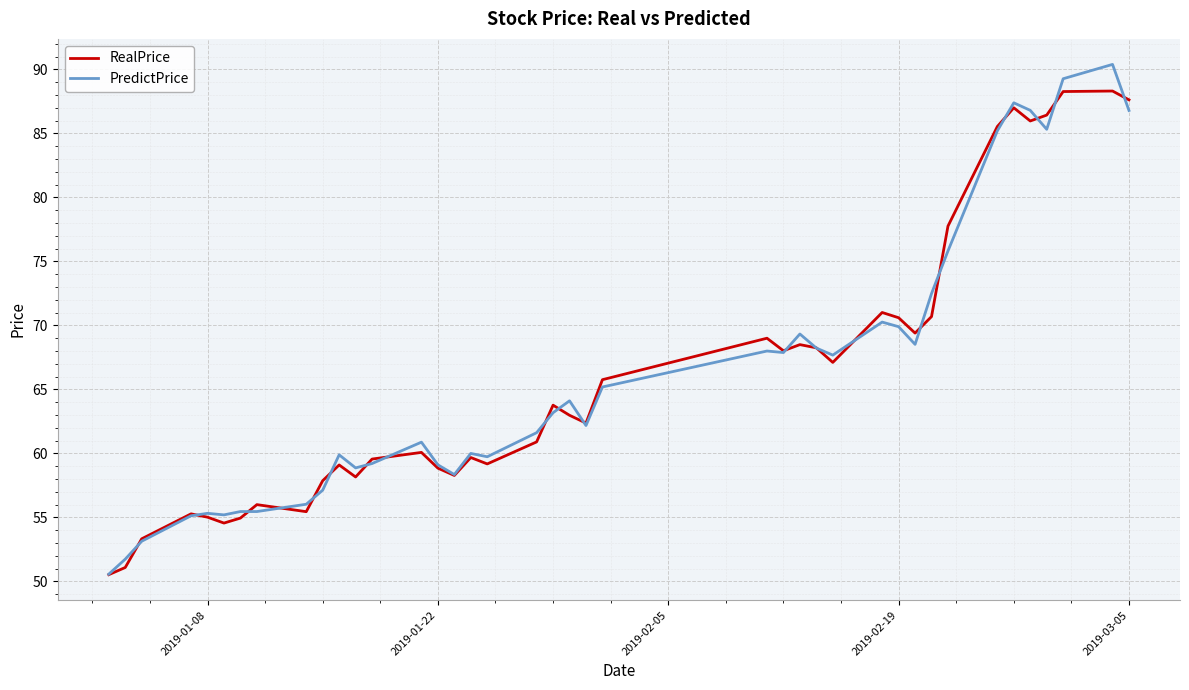

What is the maximum value for PredictPrice?

90.4